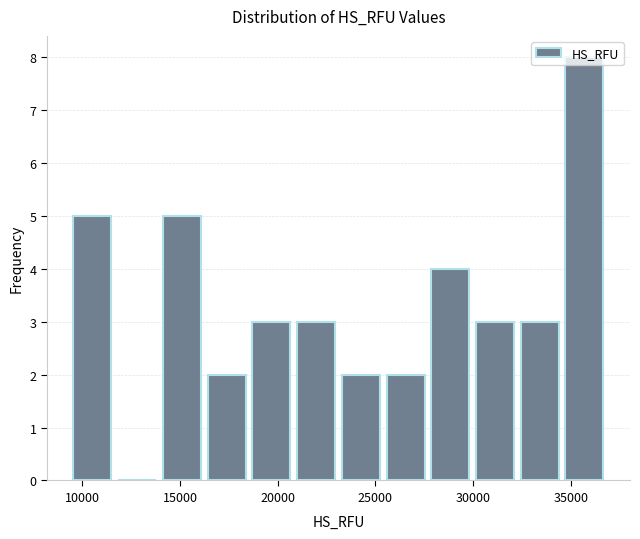

Reading left to right, transcribe this chart: for each bar, give the range it covers on the x-axis and its height. Neither the bar edges nor the heights are printed on the chart, so give them approximately, as read against the axes.

9500 to 11500: 5
11500 to 14000: 0
14000 to 16000: 5
16000 to 18500: 2
18500 to 21000: 3
21000 to 23000: 3
23000 to 25500: 2
25500 to 27500: 2
27500 to 30000: 4
30000 to 32500: 3
32500 to 34500: 3
34500 to 37000: 8